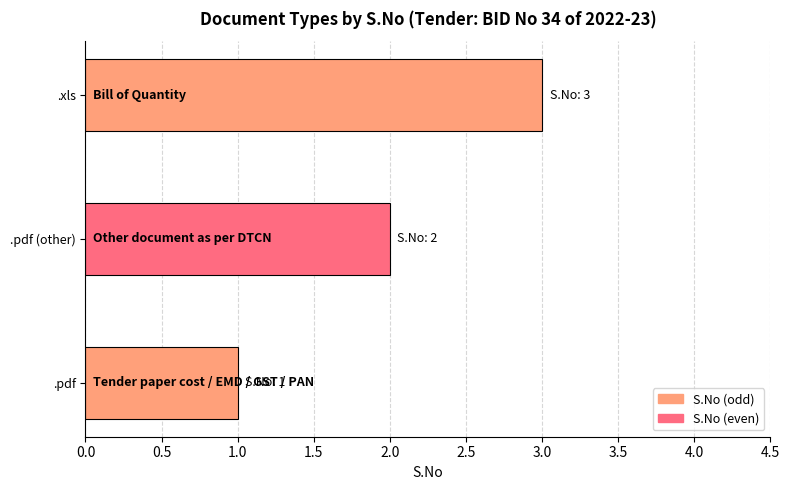

Does the chart contain stacked bars?

No